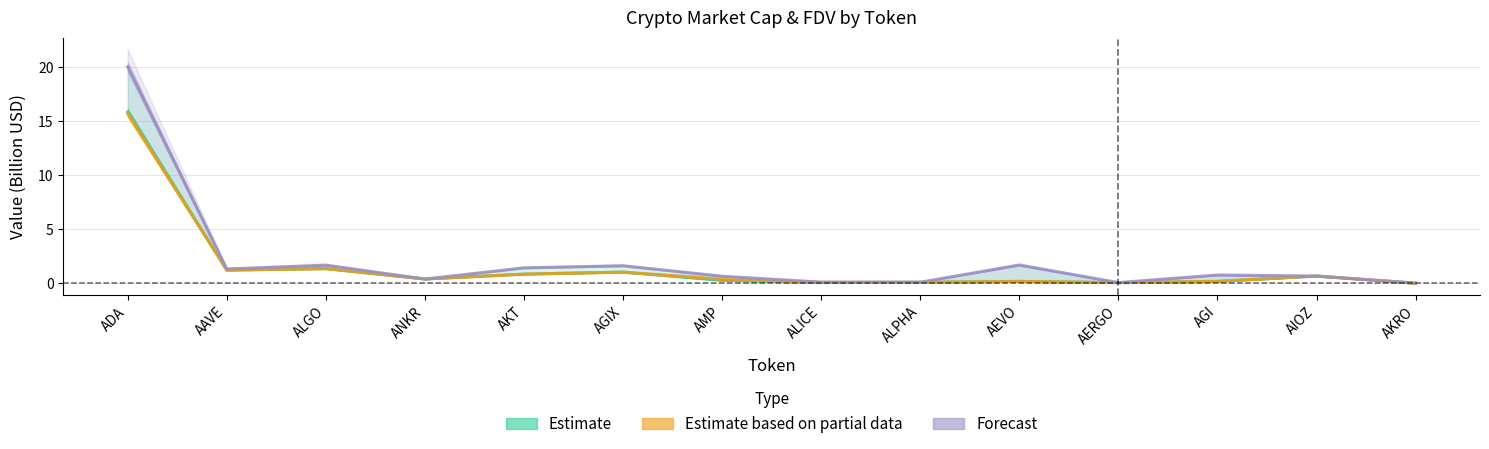

Reading right to left, extract all data points from this chart.

CMC MarketCap (Estimate): 0.0	0.7	0.2	0.1	0.2	0.1	0.1	0.3	1.0	0.9	0.4	1.4	1.2	15.8
CG MarketCap (Estimate based on partial data): 0.0	0.7	0.2	0.1	0.2	0.1	0.1	0.4	1.0	0.9	0.4	1.4	1.2	15.7
CMC FDV (Forecast): 0.0	0.7	0.8	0.1	1.7	0.1	0.1	0.7	1.6	1.4	0.4	1.7	1.3	20.0